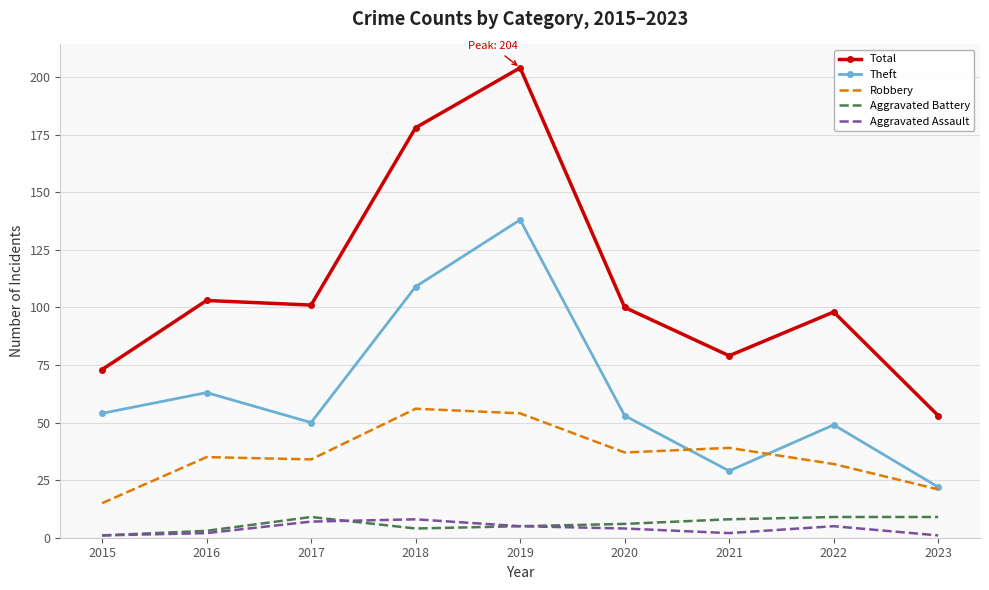

True or false: Aggravated Battery and Total cross at least once.

False